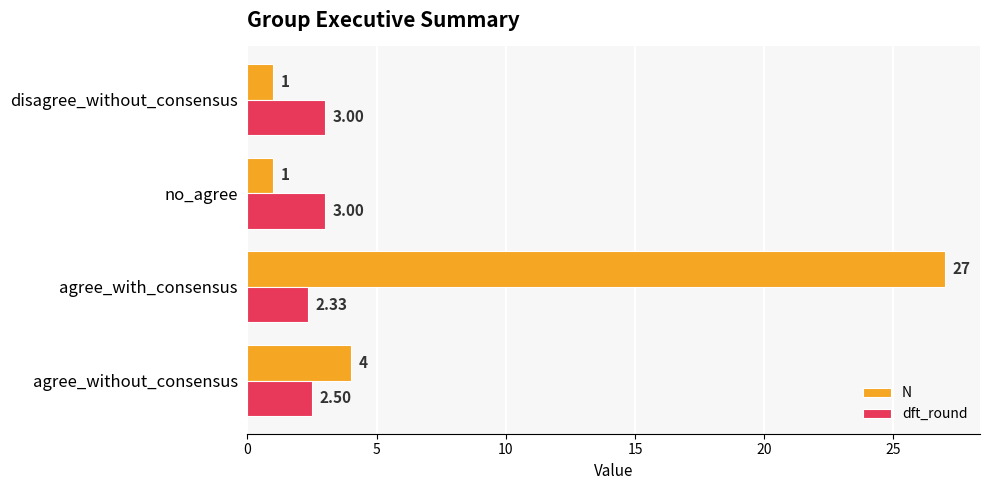

Rank the series by their maximum value, from lowest to highest.

dft_round, N